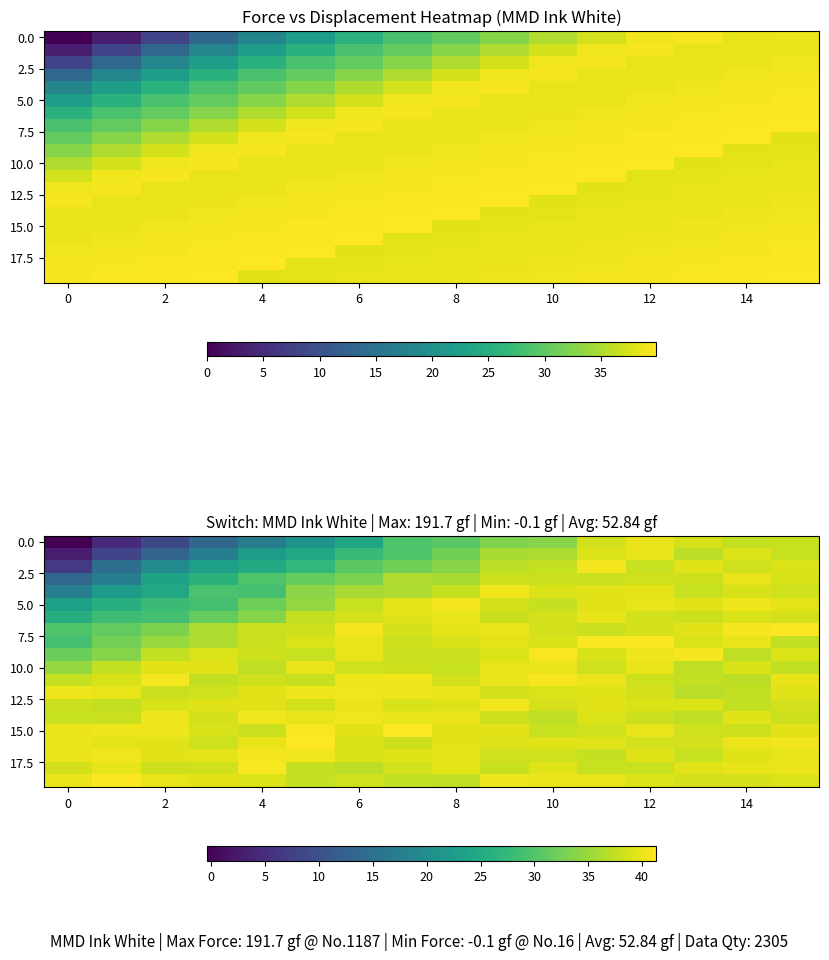

What is the average value of the 10.0 series?

38.4